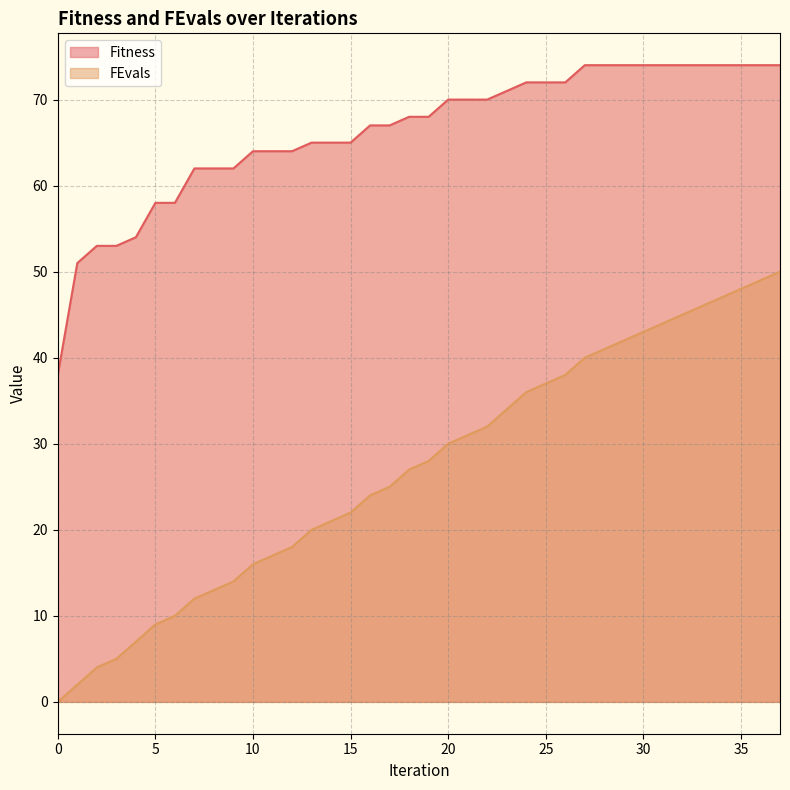

Where is Fitness nearest to the value 56?

4